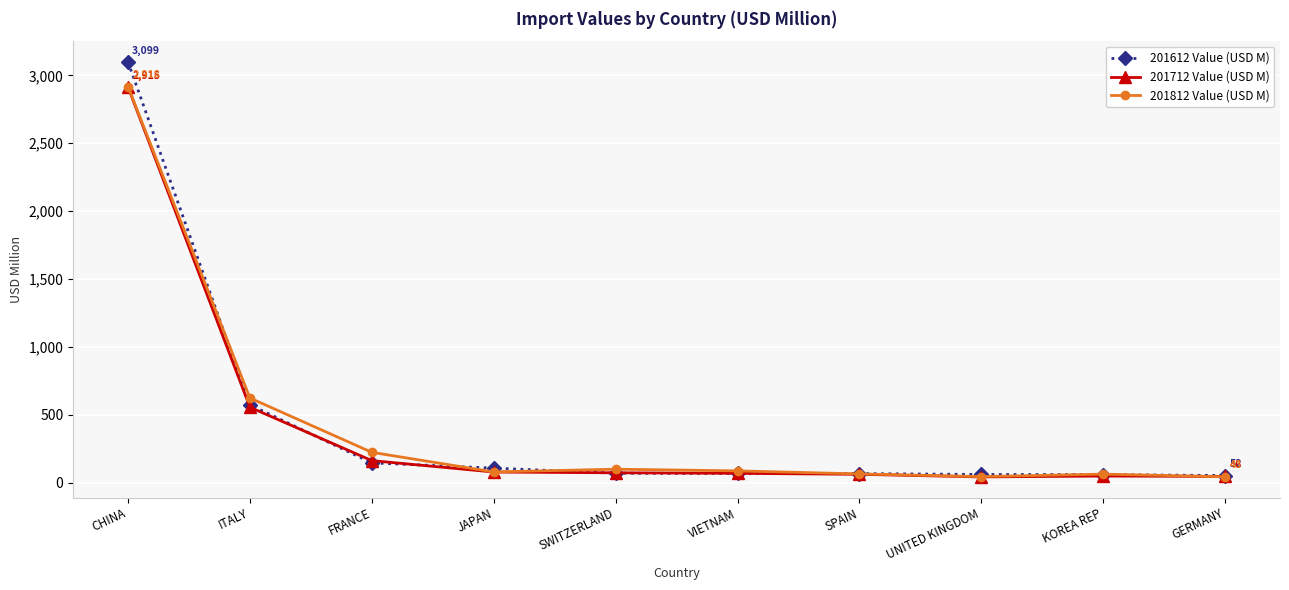

What is the difference between the 201712 Value (USD M) values at JAPAN and FRANCE?

84.2